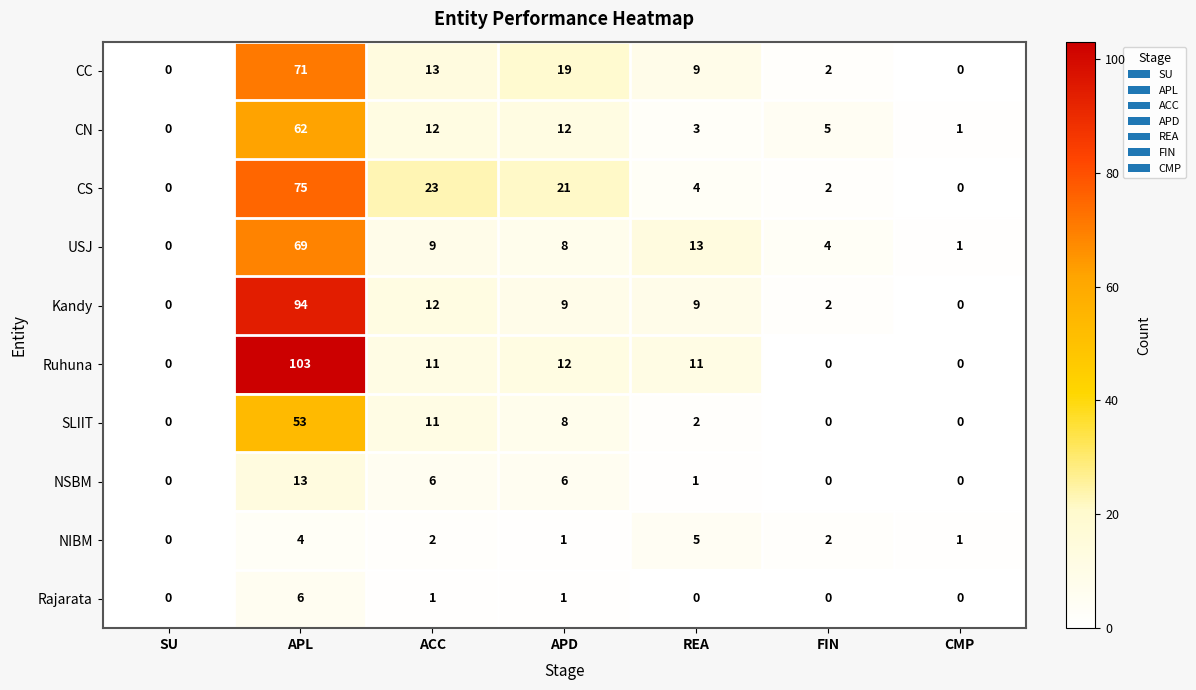

Which category has the highest value in the SLIIT series?

APL